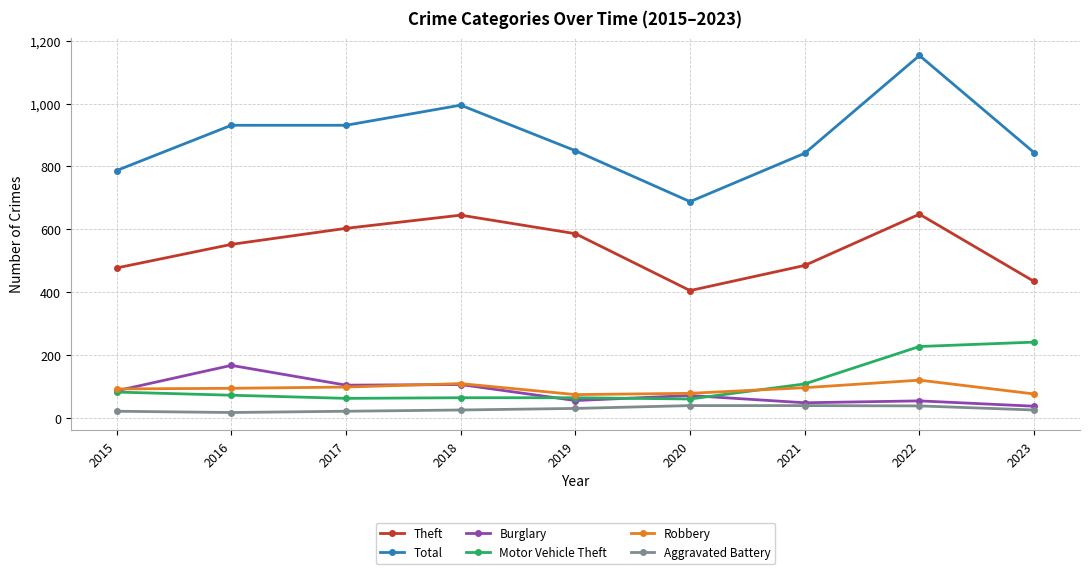

Which series has the widest spread of values?

Total